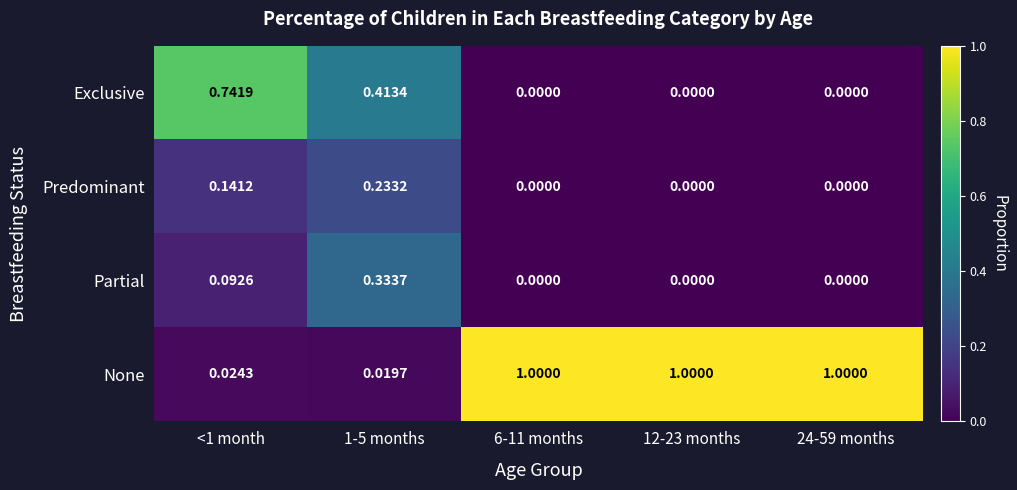

List the series in order of their peak value, highest first.

None, Exclusive, Partial, Predominant